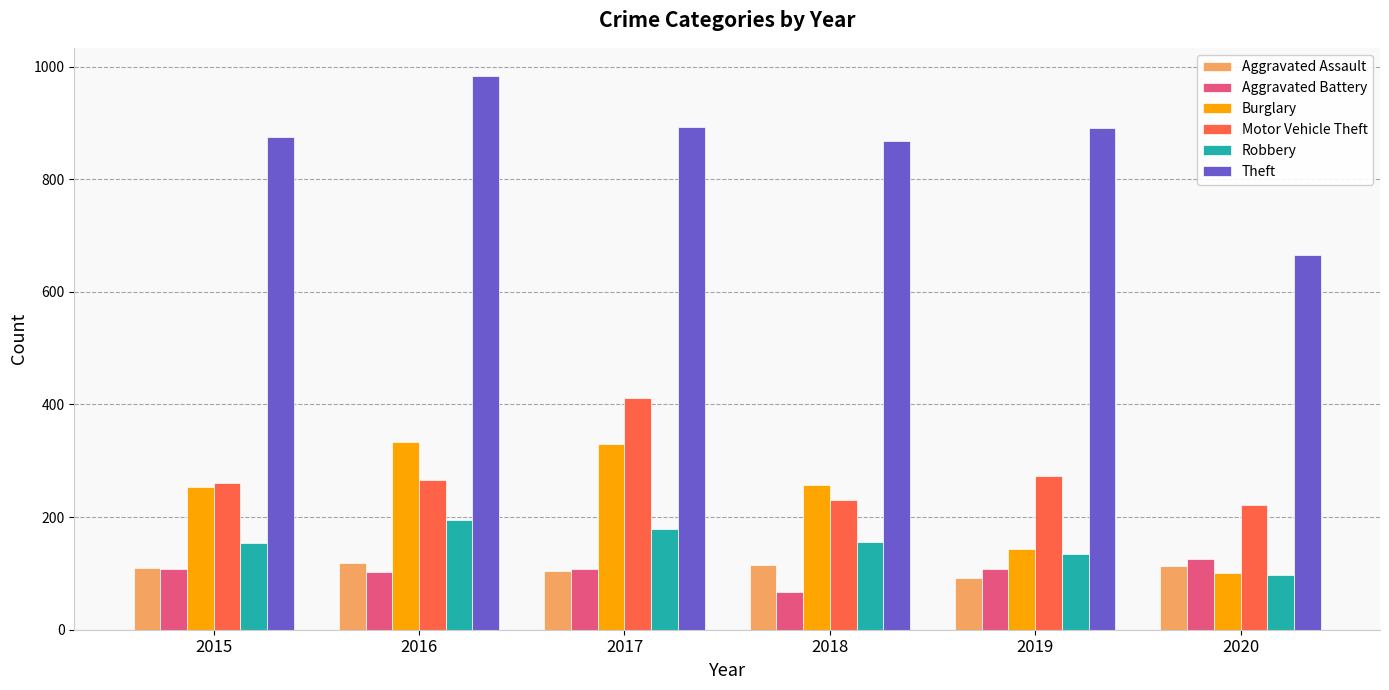

What is the approximate value of Aggravated Assault at 2016, to the nearest 10?

120